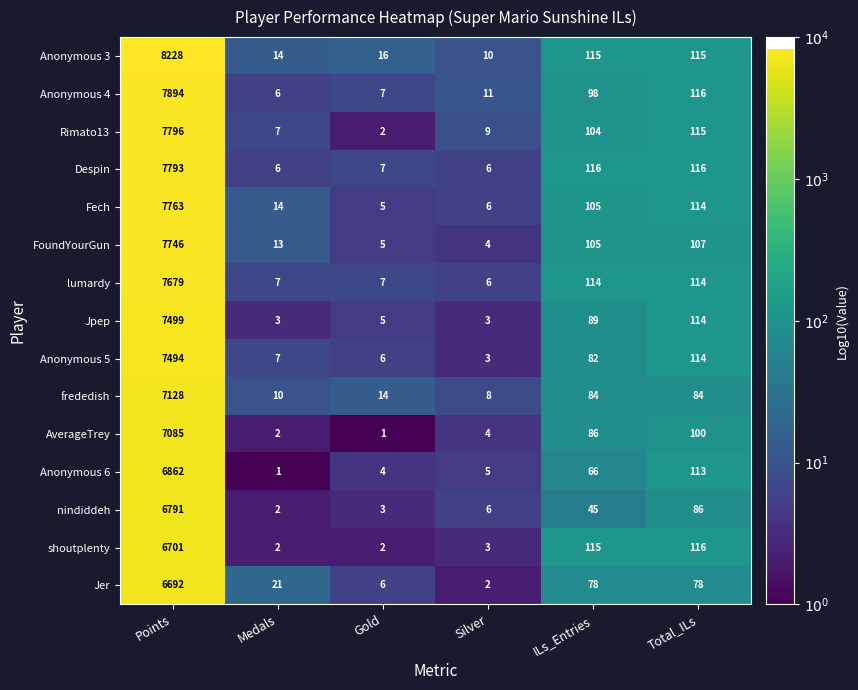

Is it true that nindiddeh equals 19 at ILs_Entries?

False